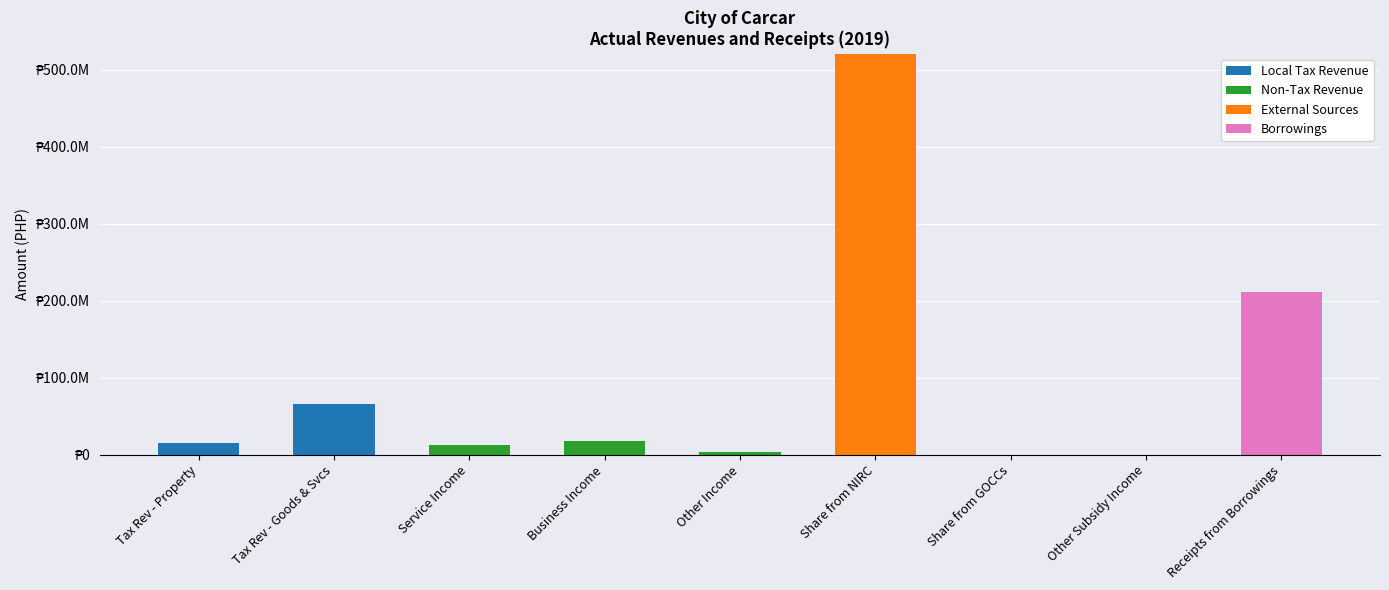

Are the bars horizontal?

No